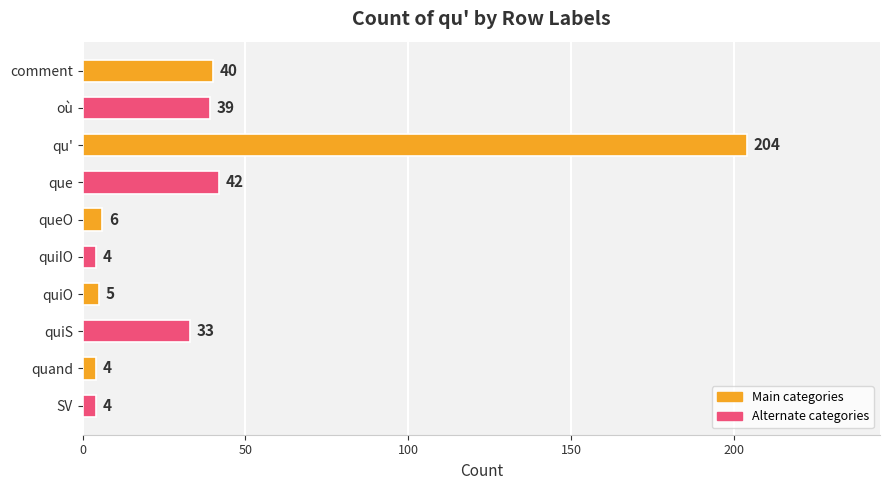

What is the difference between the maximum and minimum values?

200